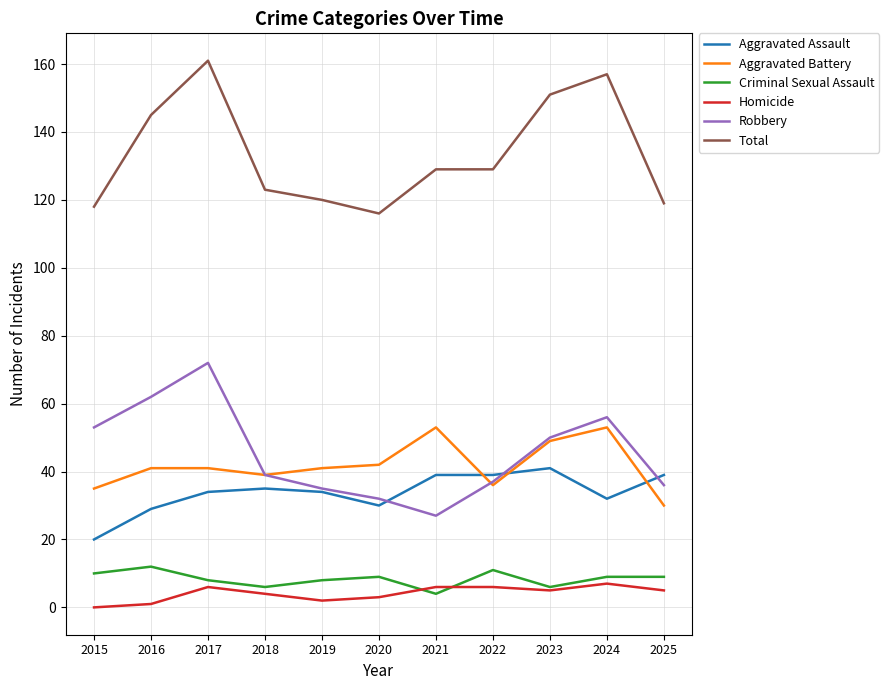

Which series has the largest total across all categories?

Total